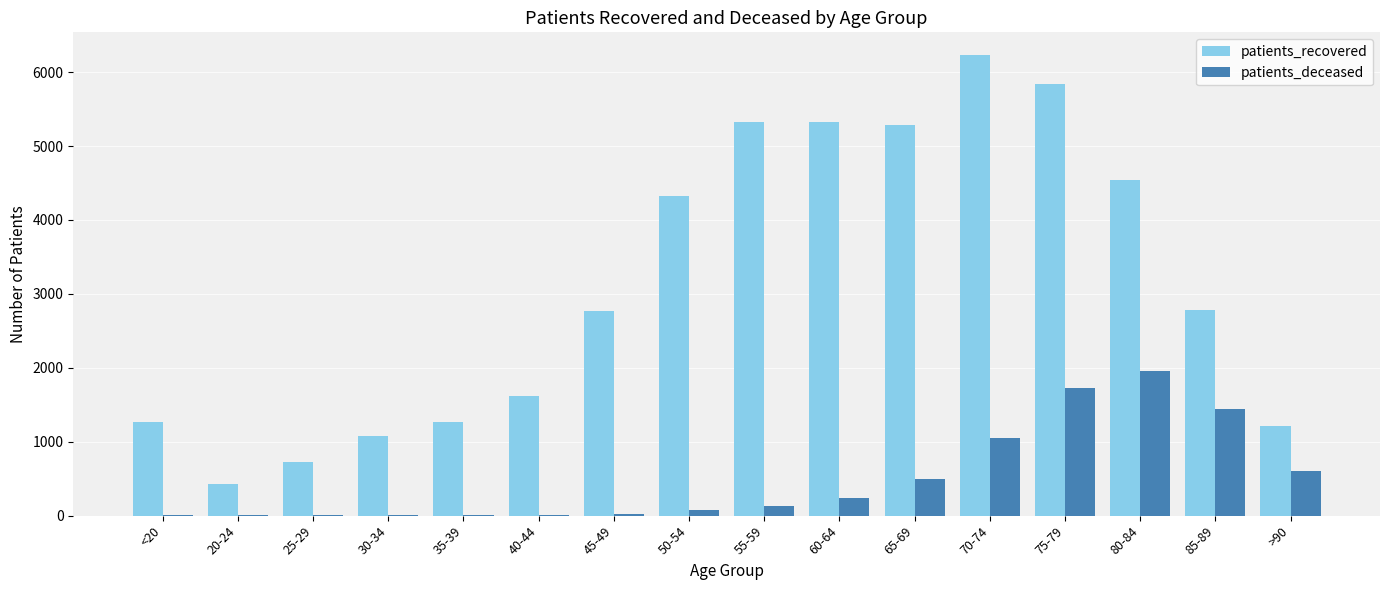

The value of patients_deceased at 75-79 is 1721. True or false?

True